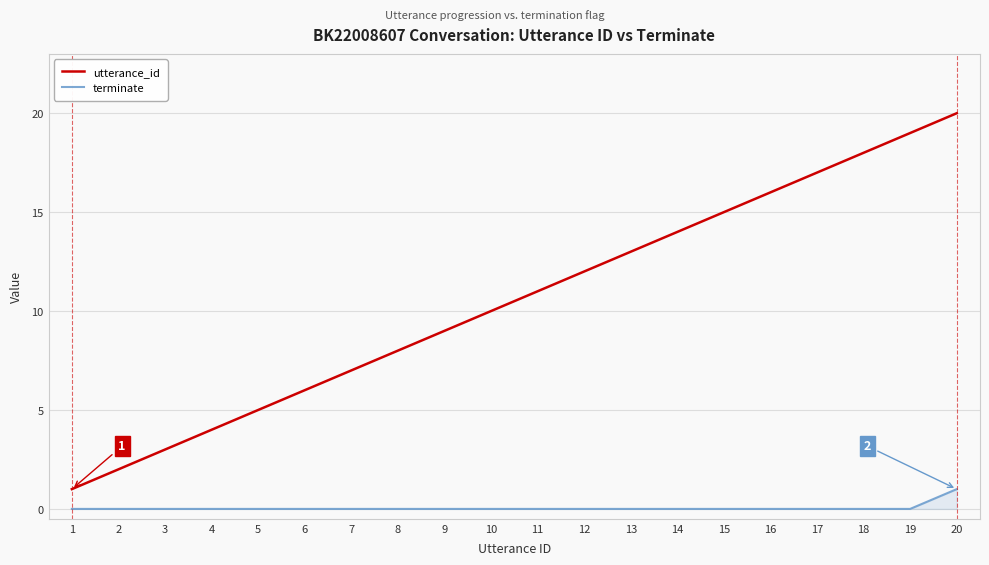

What is the difference between the maximum and second lowest values in the utterance_id series?

18